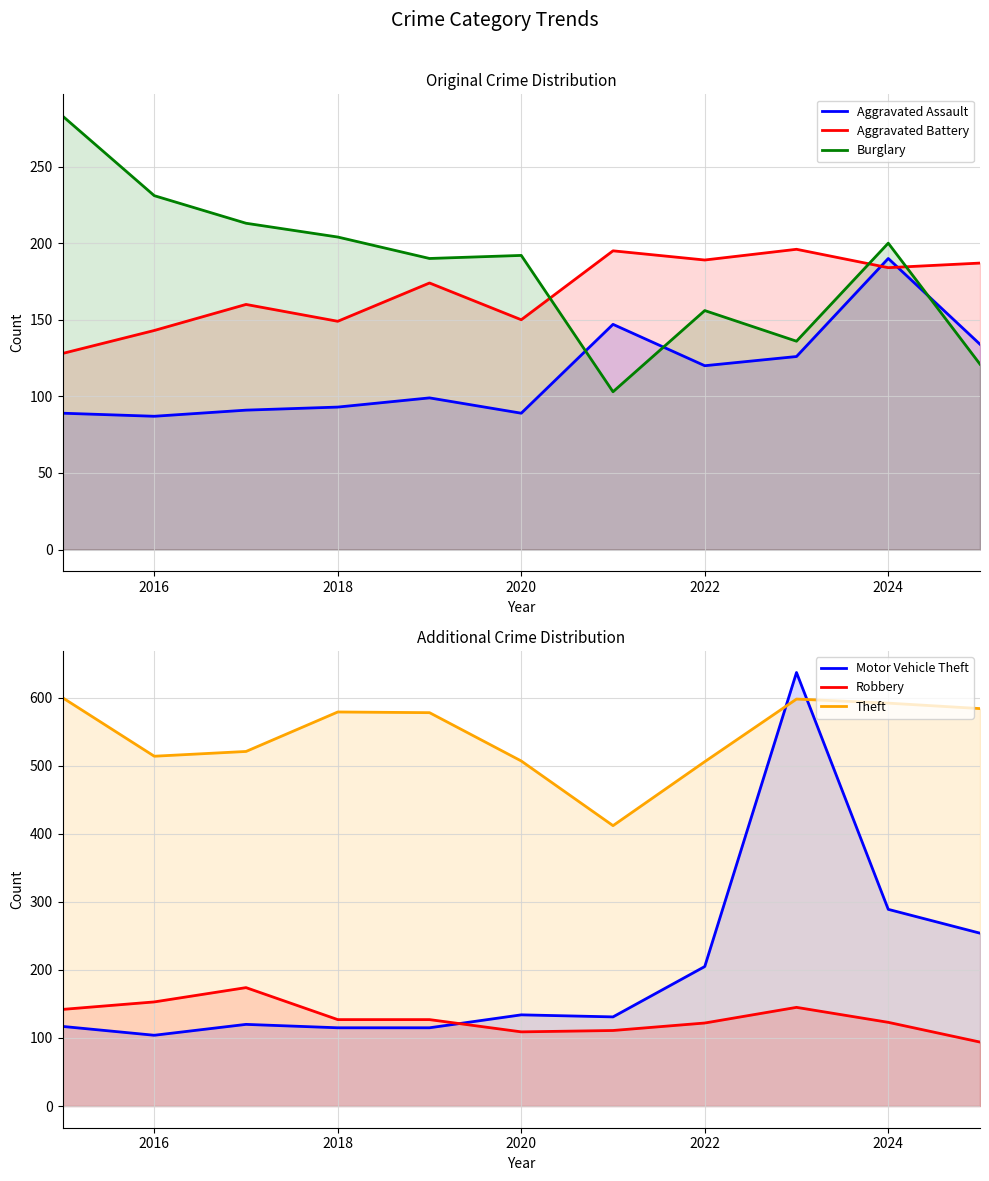

How many values in the Motor Vehicle Theft series exceed 131?

5